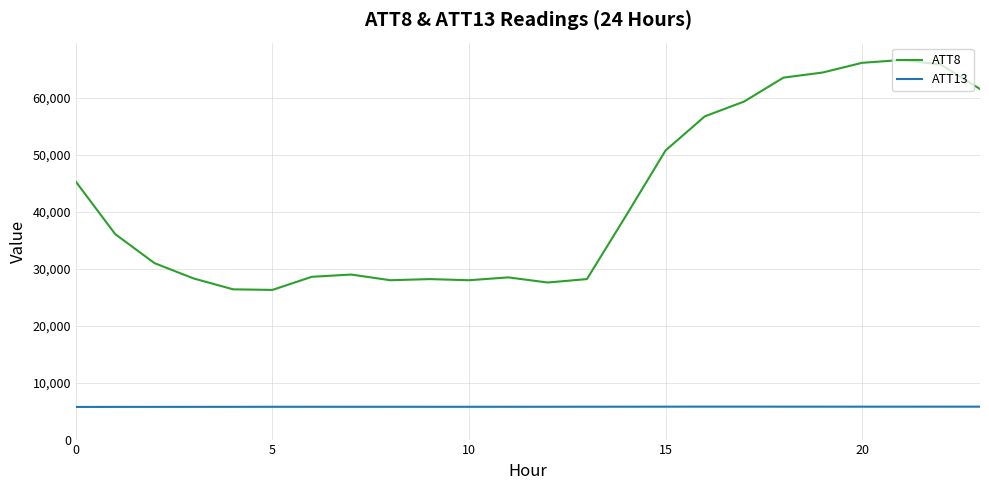

Does the chart have visible grid lines?

Yes